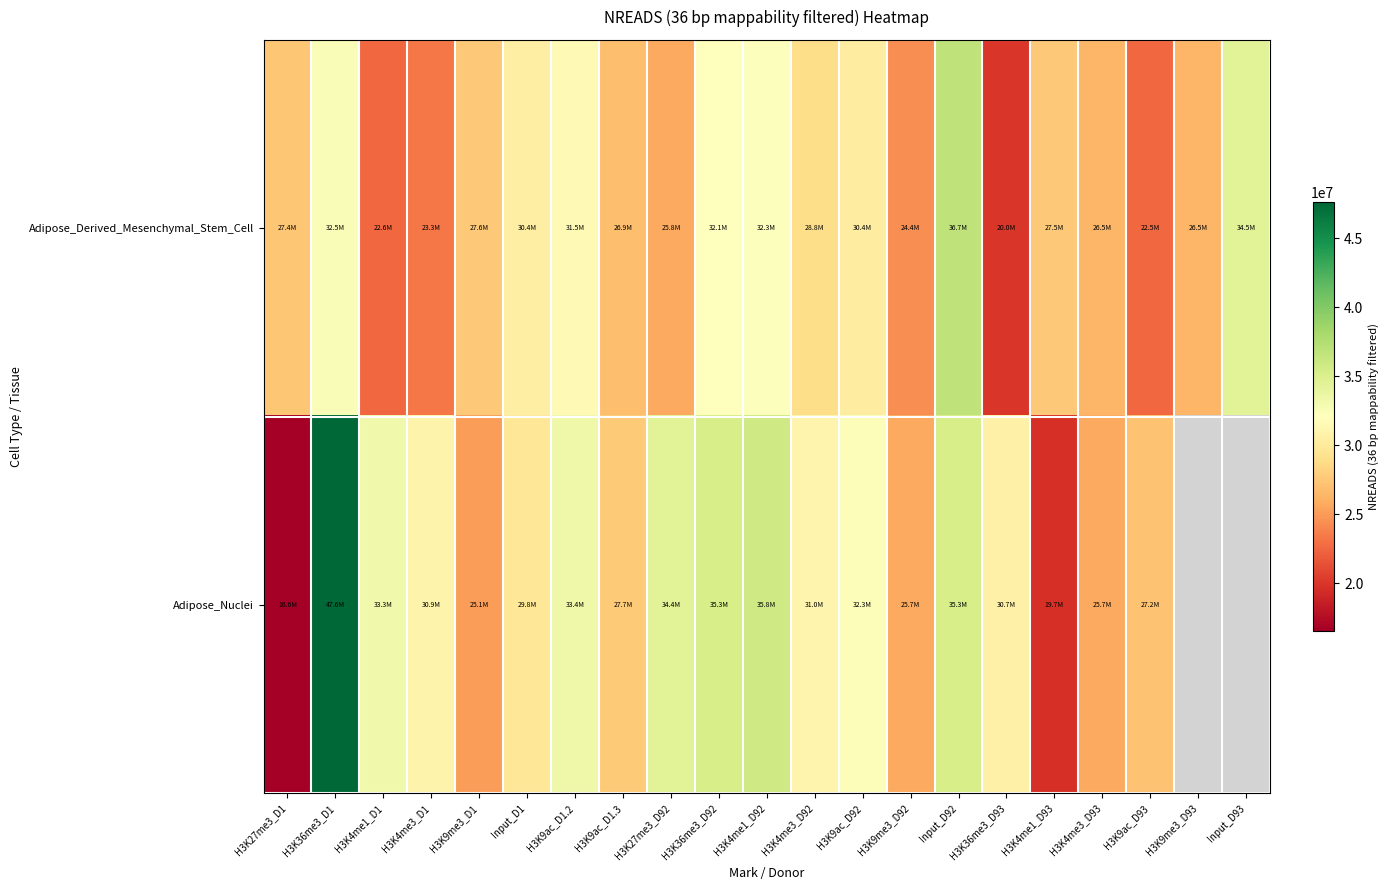

Which label corresponds to the largest value in the chart?

H3K36me3_D1